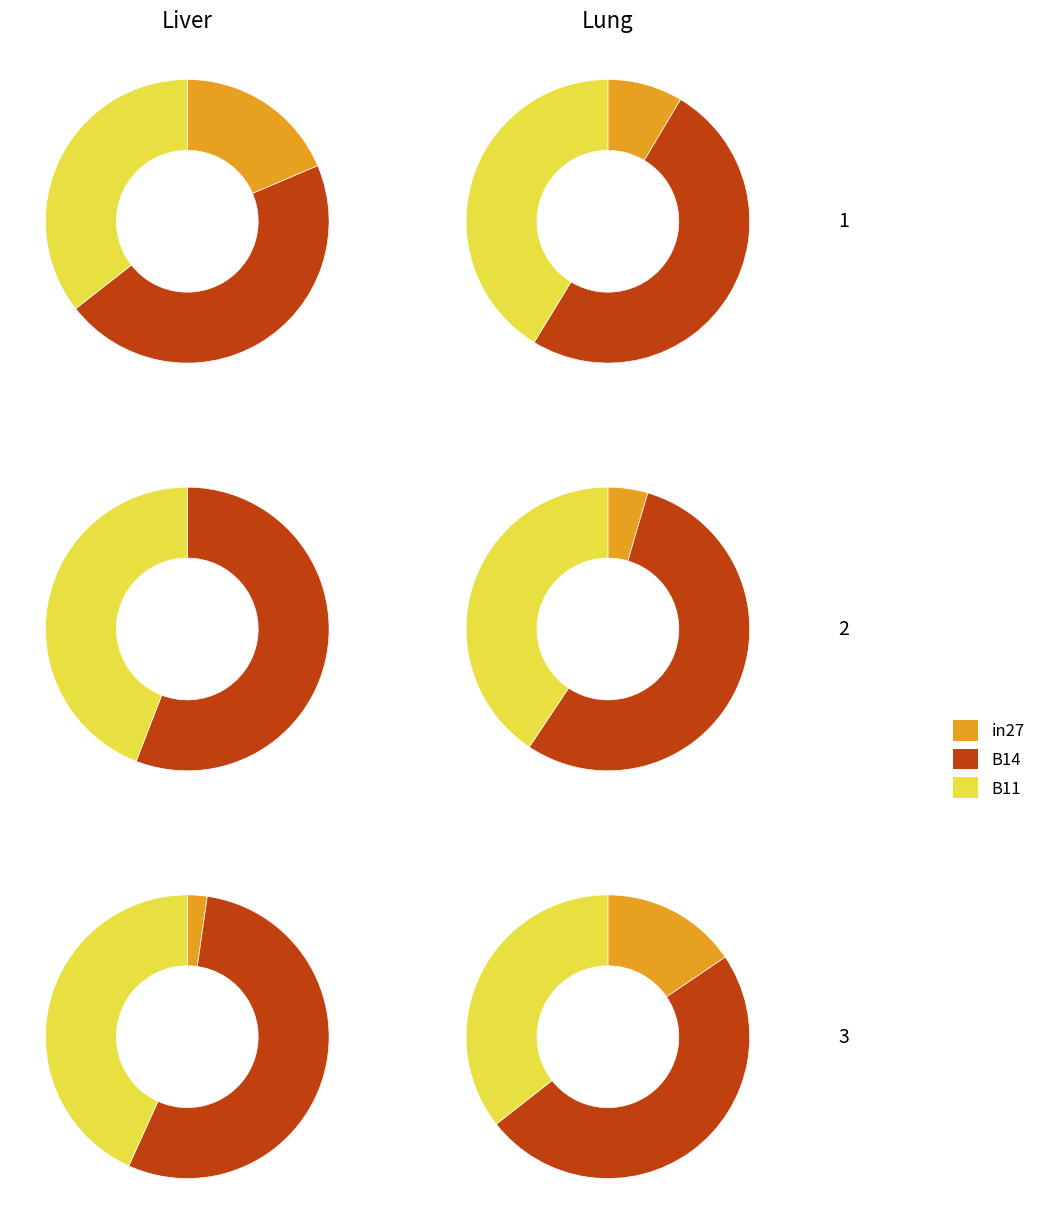

Does in27 represent more than half of the total?

No